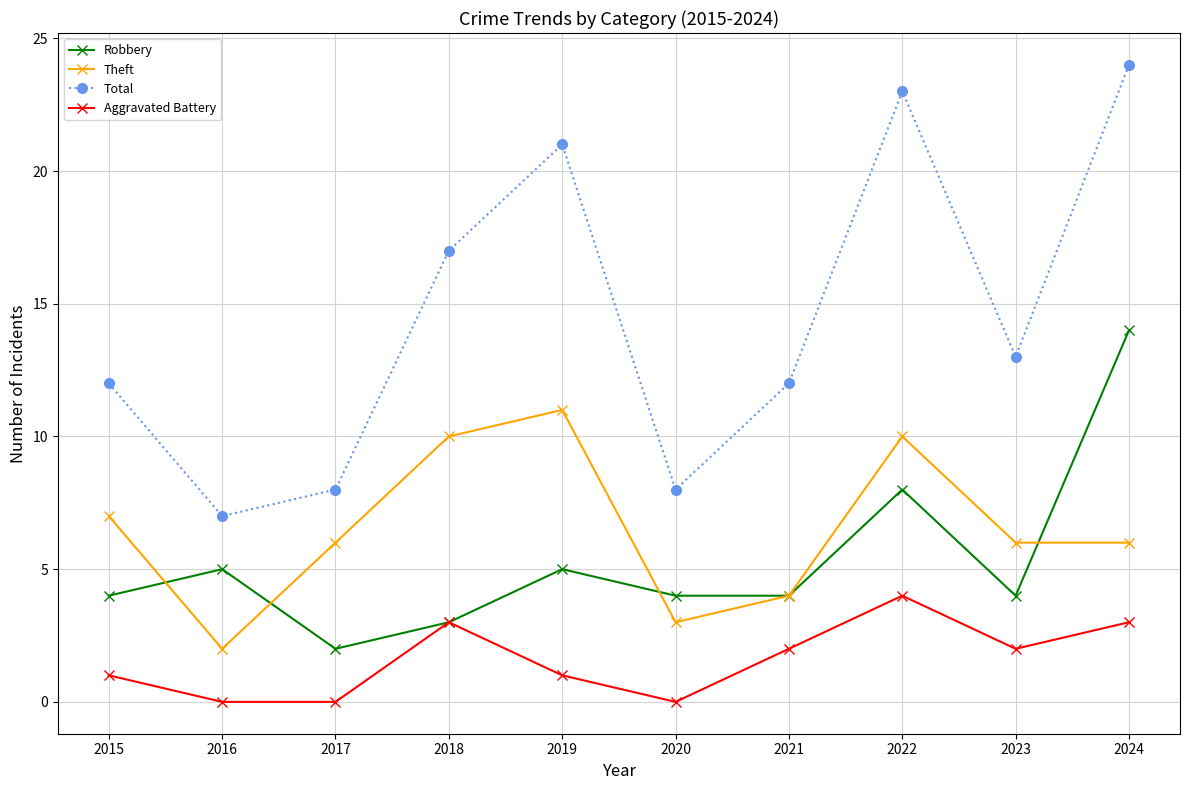

The Robbery series shows 4 at 2015. True or false?

True